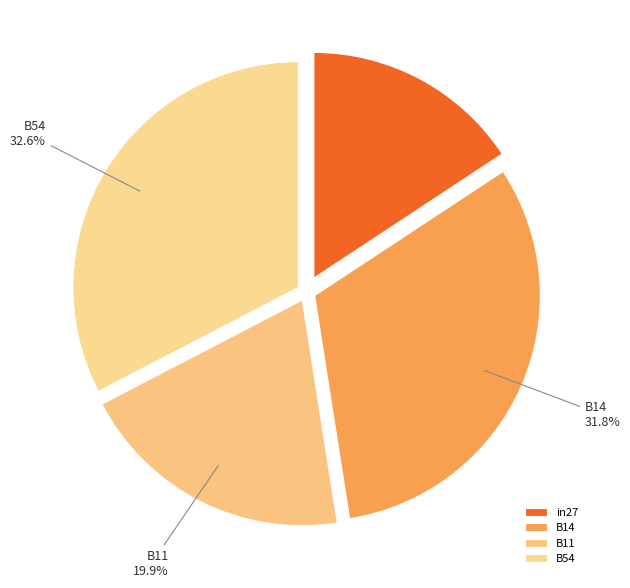

Rank the categories by value from highest to lowest.

B54, B14, B11, in27